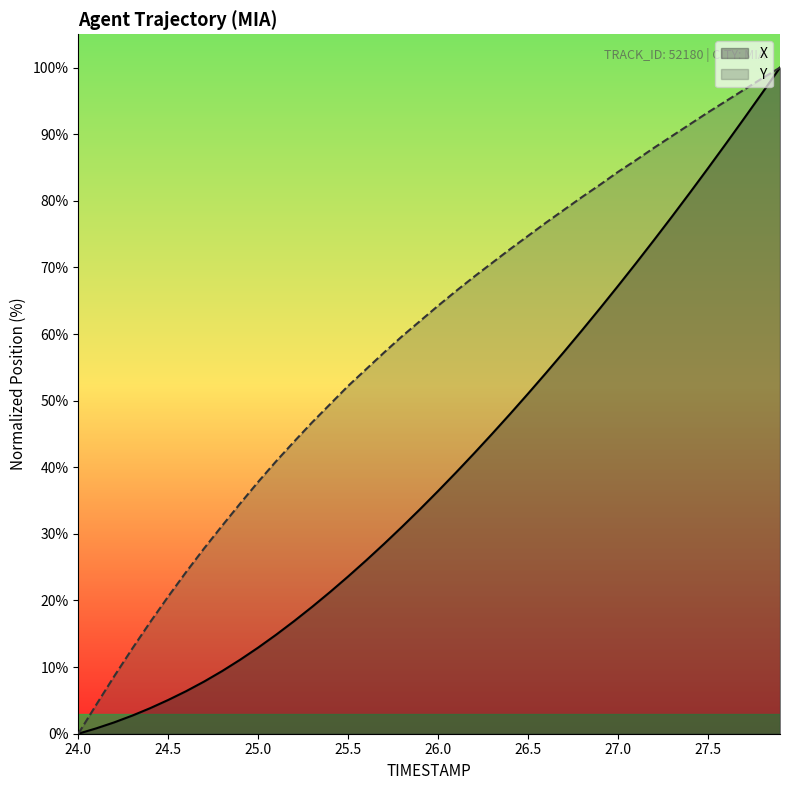

What is the label of the 15th point from the left?

25.4